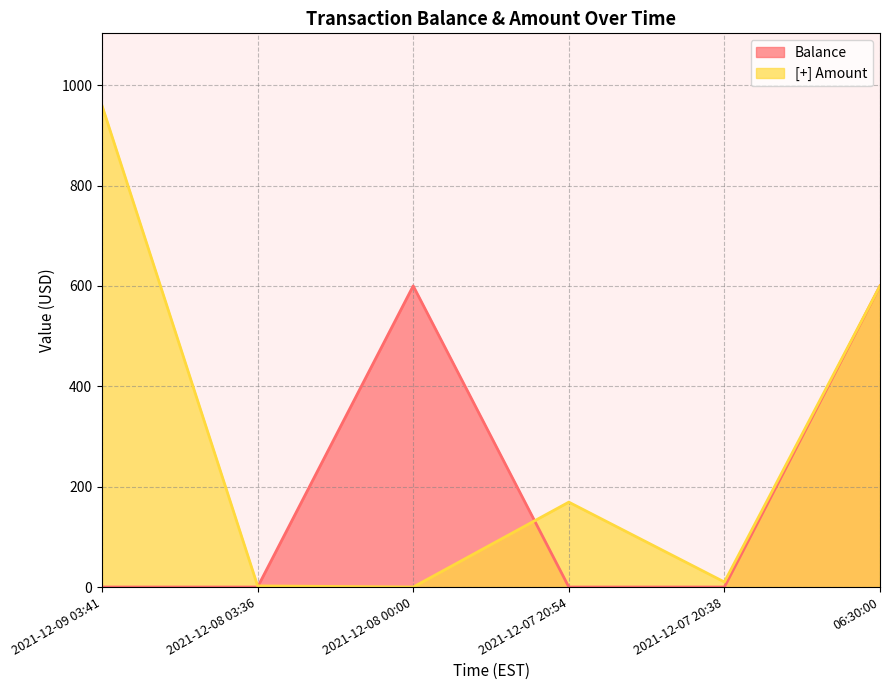

How many data points in [+] are less than 169?

3